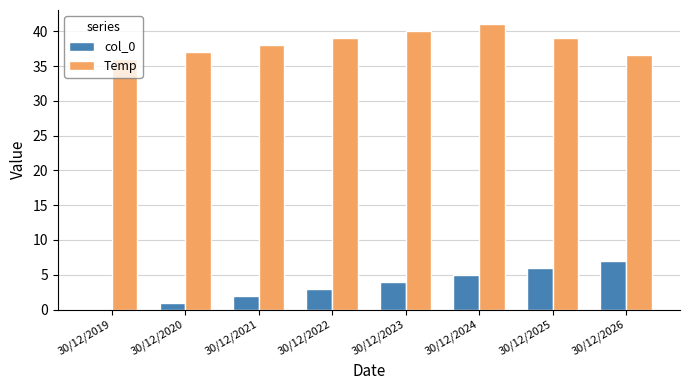

The value of col_0 at 30/12/2019 is 0.0. True or false?

True